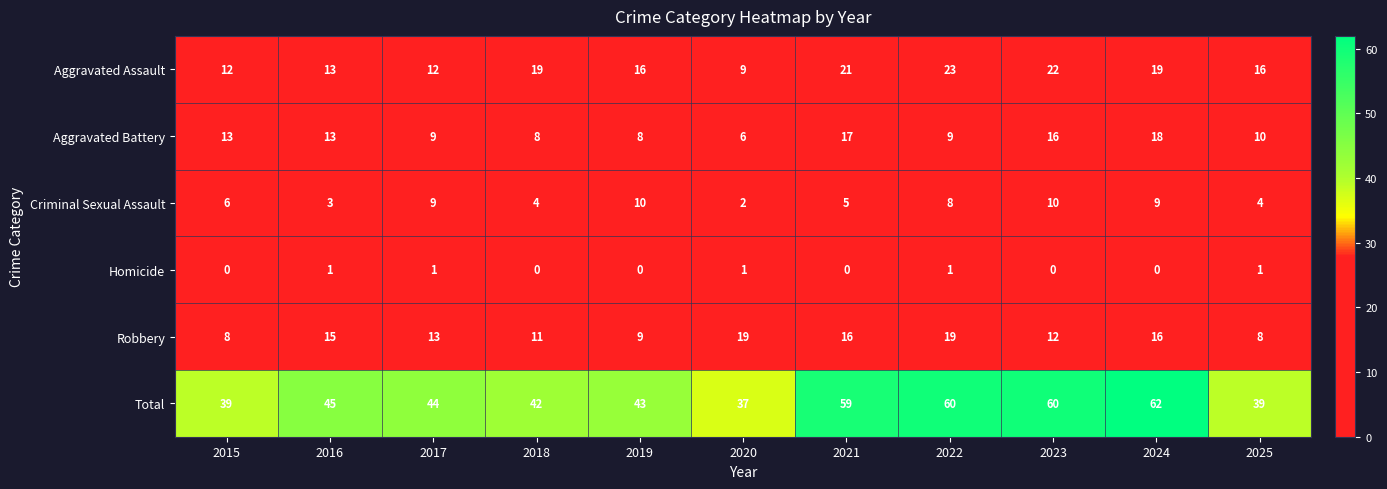

The value of Aggravated Assault at 2015 is 8. True or false?

False